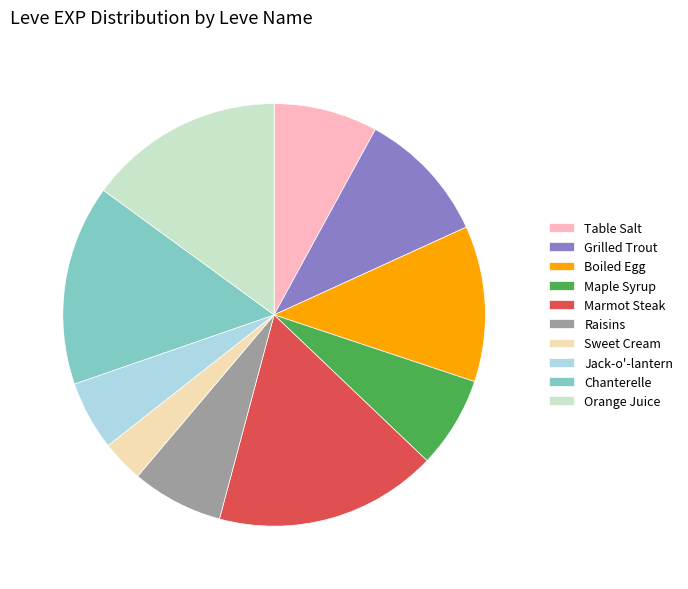

Is the sum of Marmot Steak and Chanterelle greater than half?

No